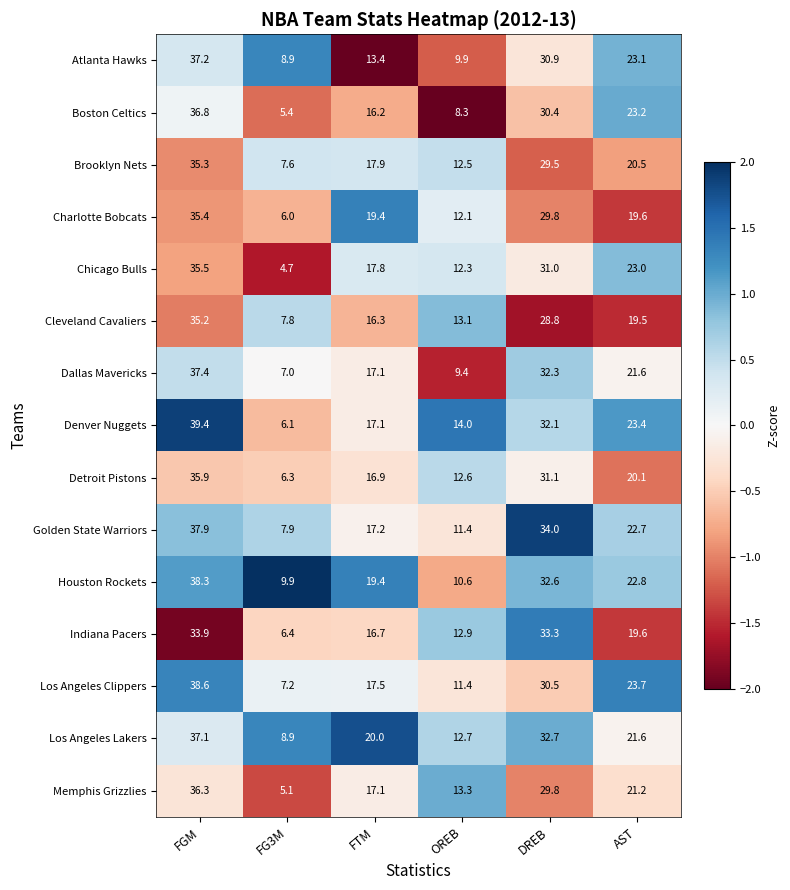

Read the Chicago Bulls value at FG3M.

4.7